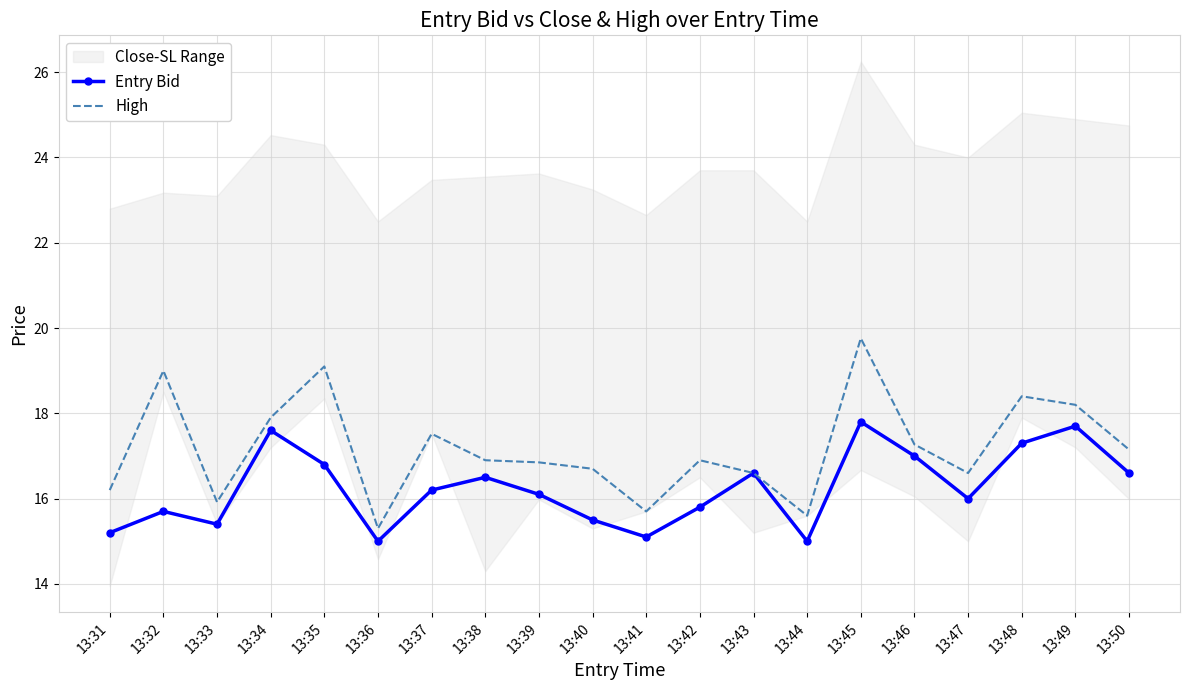

At which label is High closest to 17?

13:38